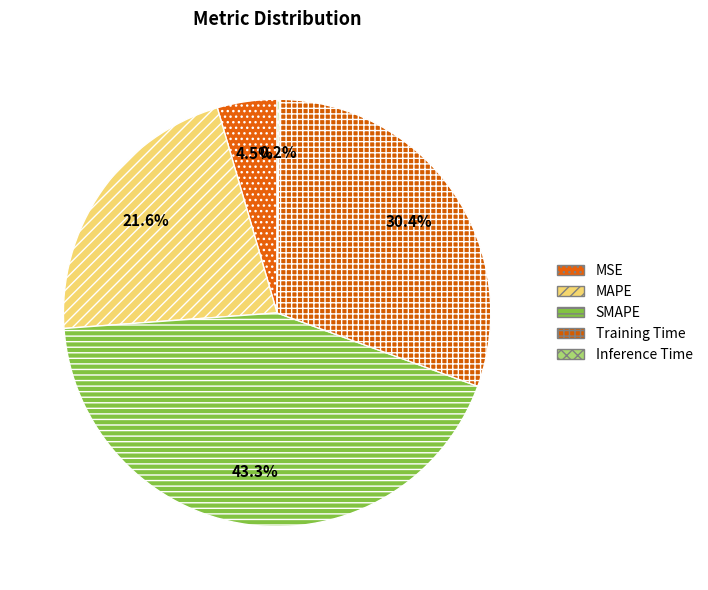

How many slices are in this pie chart?

5